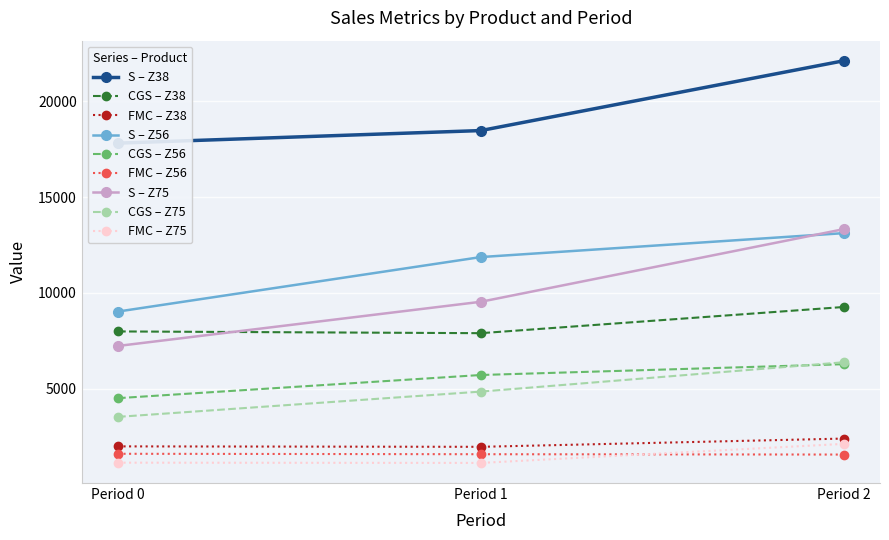

The CGS – Z38 series shows 13379 at Period 0. True or false?

False